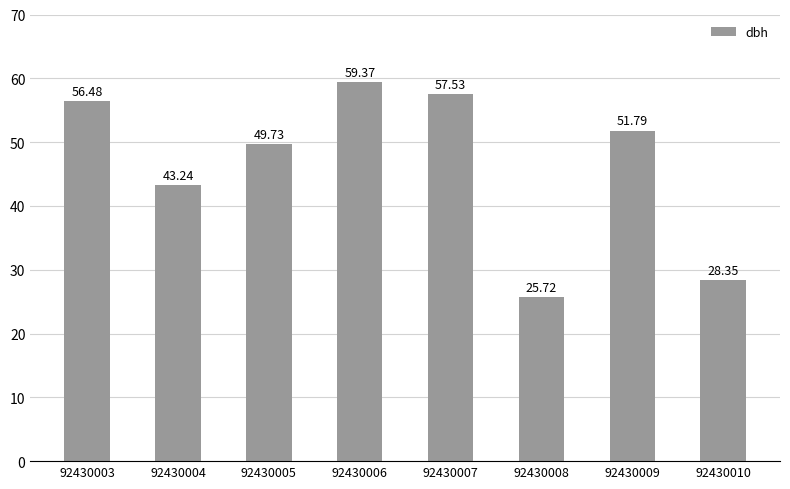

Are the bars horizontal?

No